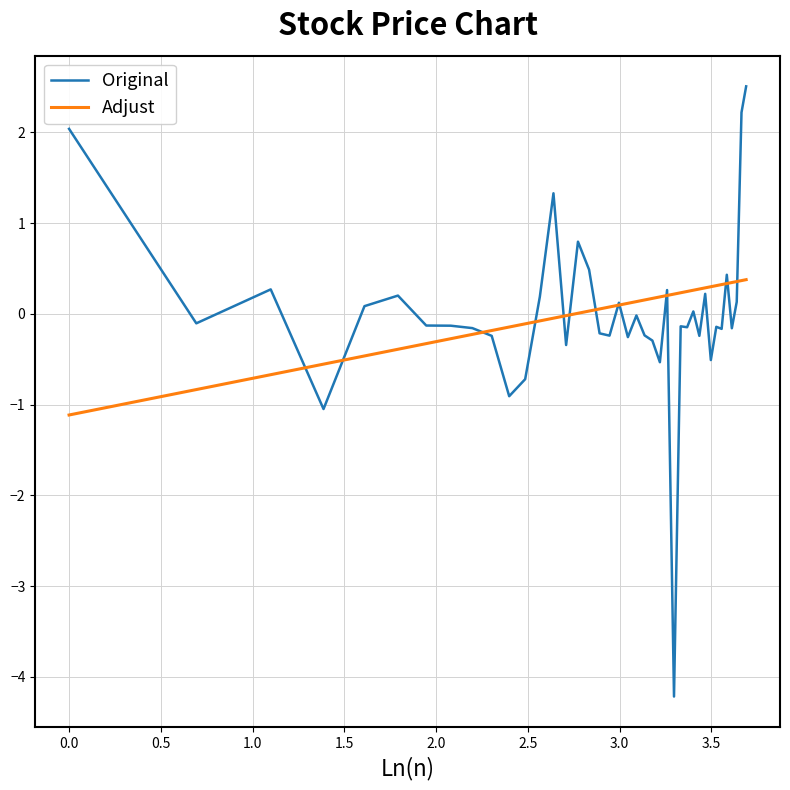

What are all the series names shown in the legend?

Original, Adjust